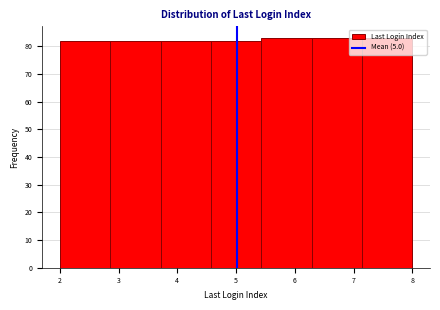

Reading left to right, transcribe this chart: for each bar, give the range it covers on the x-axis and its height. Neither the bar edges nor the heights are printed on the chart, so give them approximately, as read against the axes.

2.0 to 2.9: 82
2.9 to 3.7: 82
3.7 to 4.6: 82
4.6 to 5.4: 82
5.4 to 6.3: 83
6.3 to 7.1: 83
7.1 to 8.0: 83